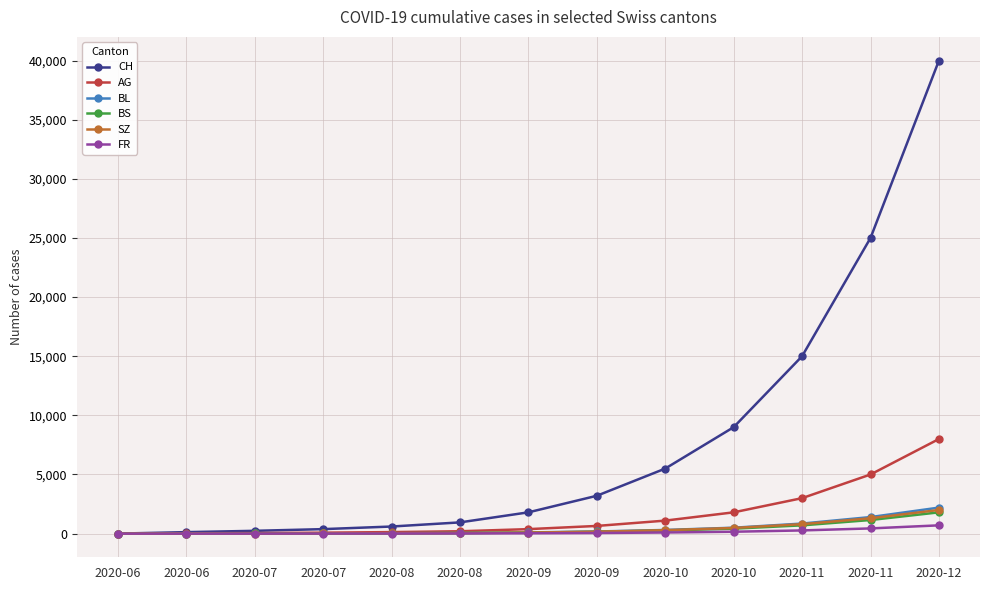

Between 2020-06 and 2020-11, which series saw the biggest shift?

CH